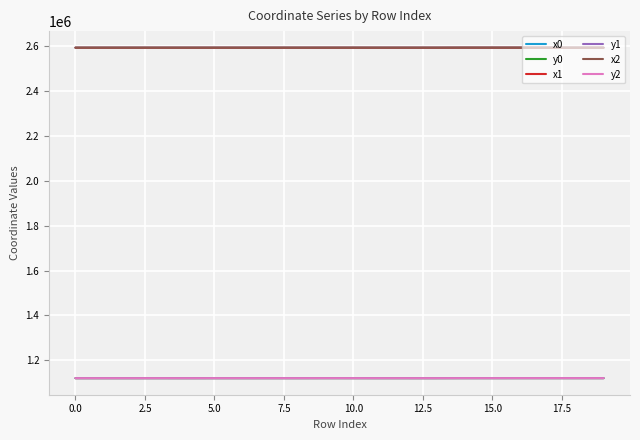

True or false: y2 and x2 cross at least once.

False